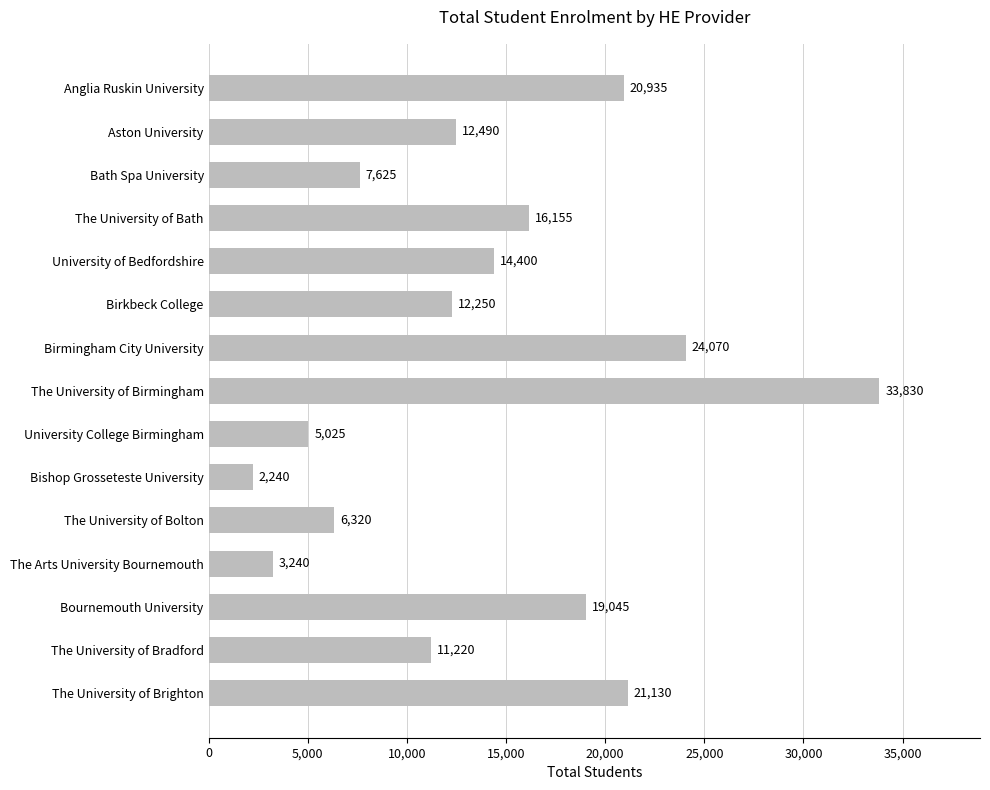

What is the label of the 14th bar from the bottom?

Aston University